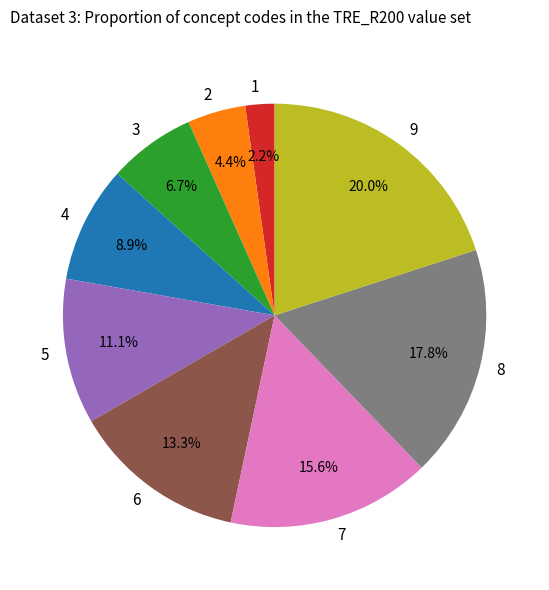

Does any single category account for the majority?

No